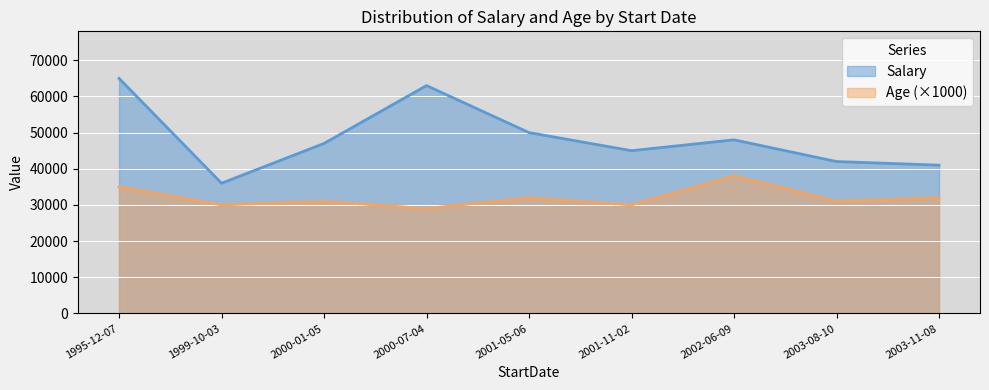

Rank the series by their maximum value, from lowest to highest.

Age (×1000), Salary